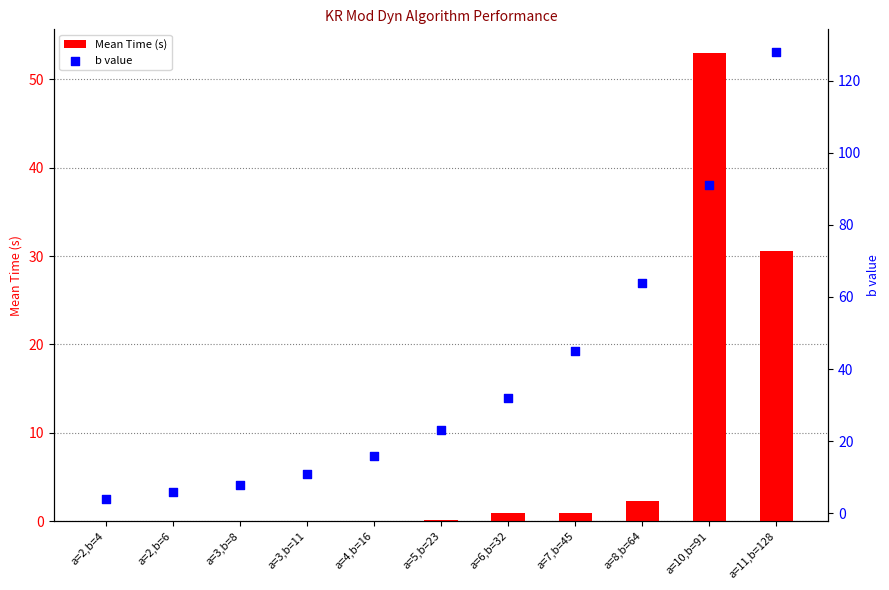

Which series reaches the minimum Y coordinate?

Mean Time (s)